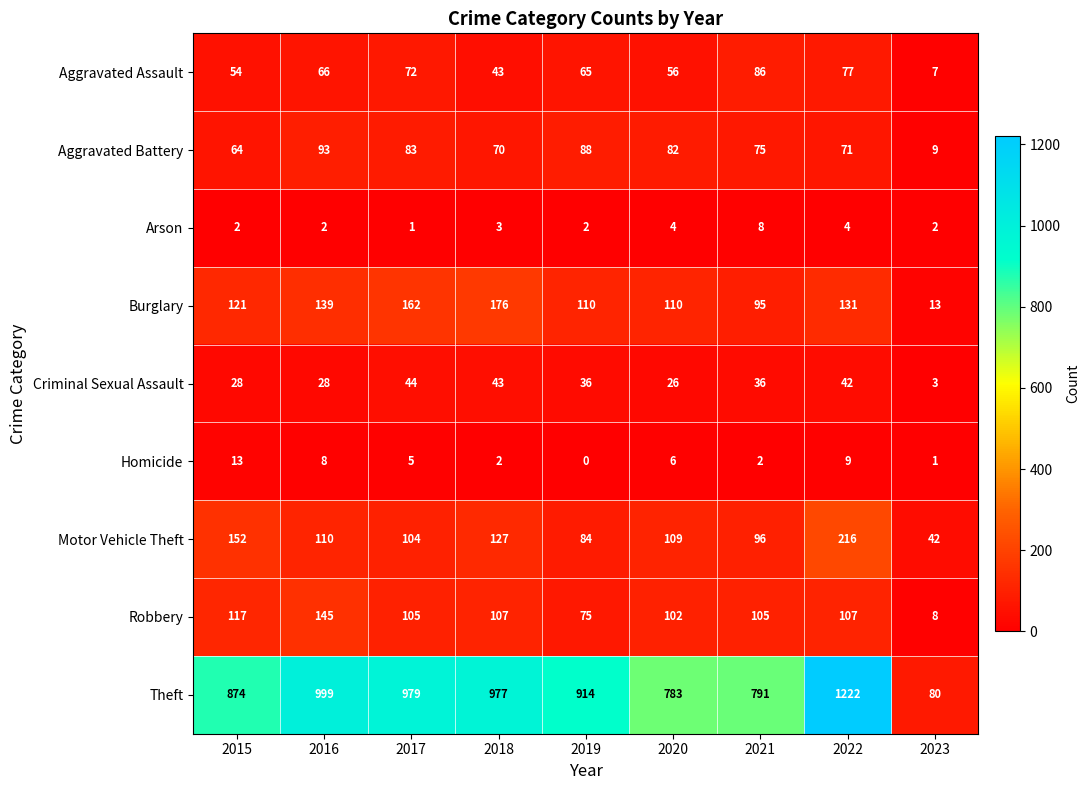

What is the greatest value displayed?

1222